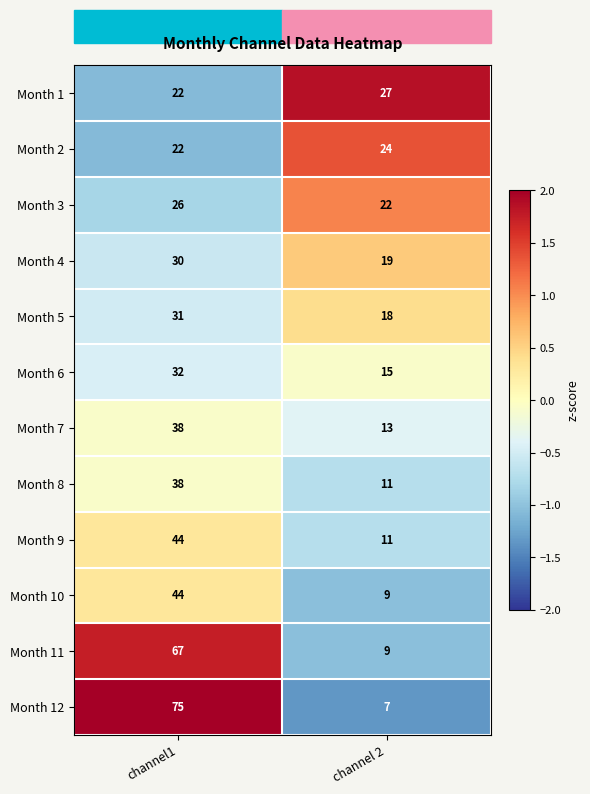

Where is Month 4 nearest to the value 24?

channel 2